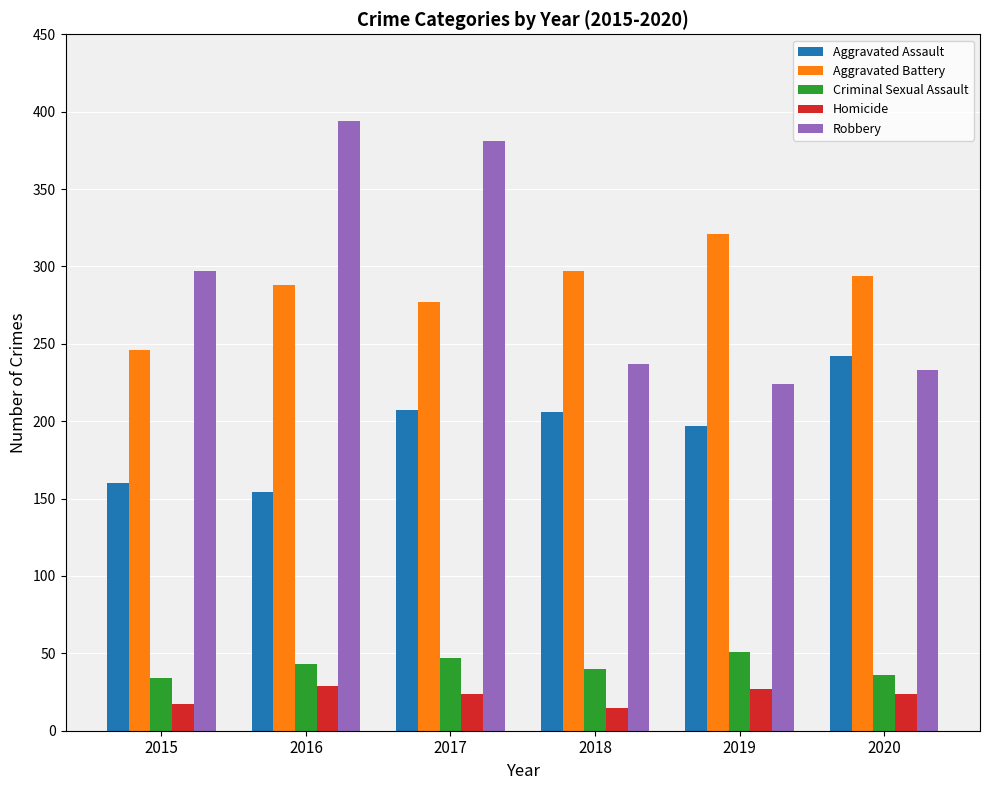

What is the value of the Robbery bar at the 5th from the left?

224